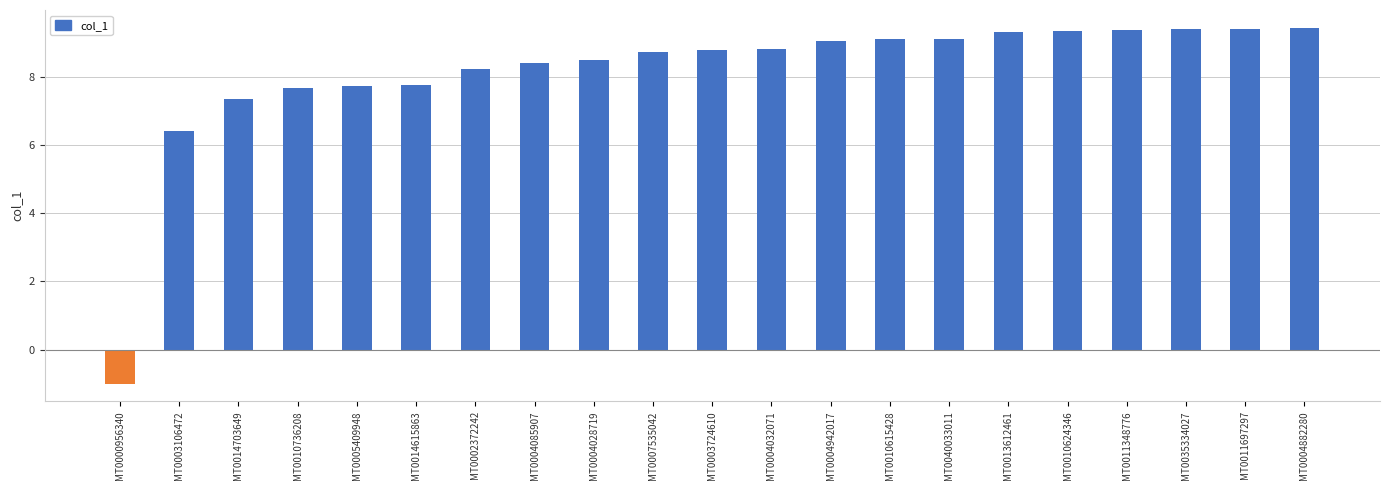

How many values exceed 8?

15